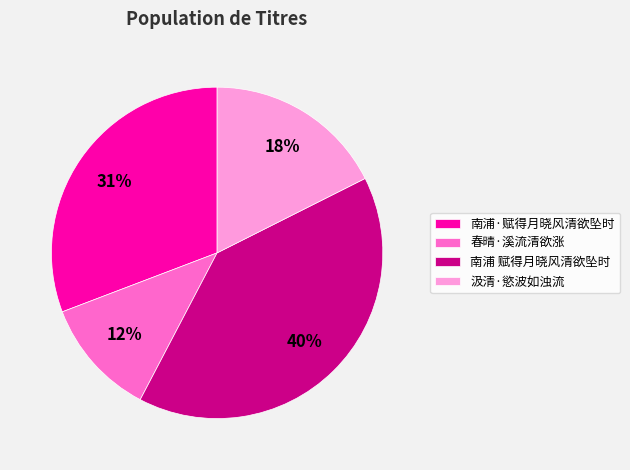

The 南浦 赋得月晓风清欲坠时 slice represents 33% of the pie. True or false?

False